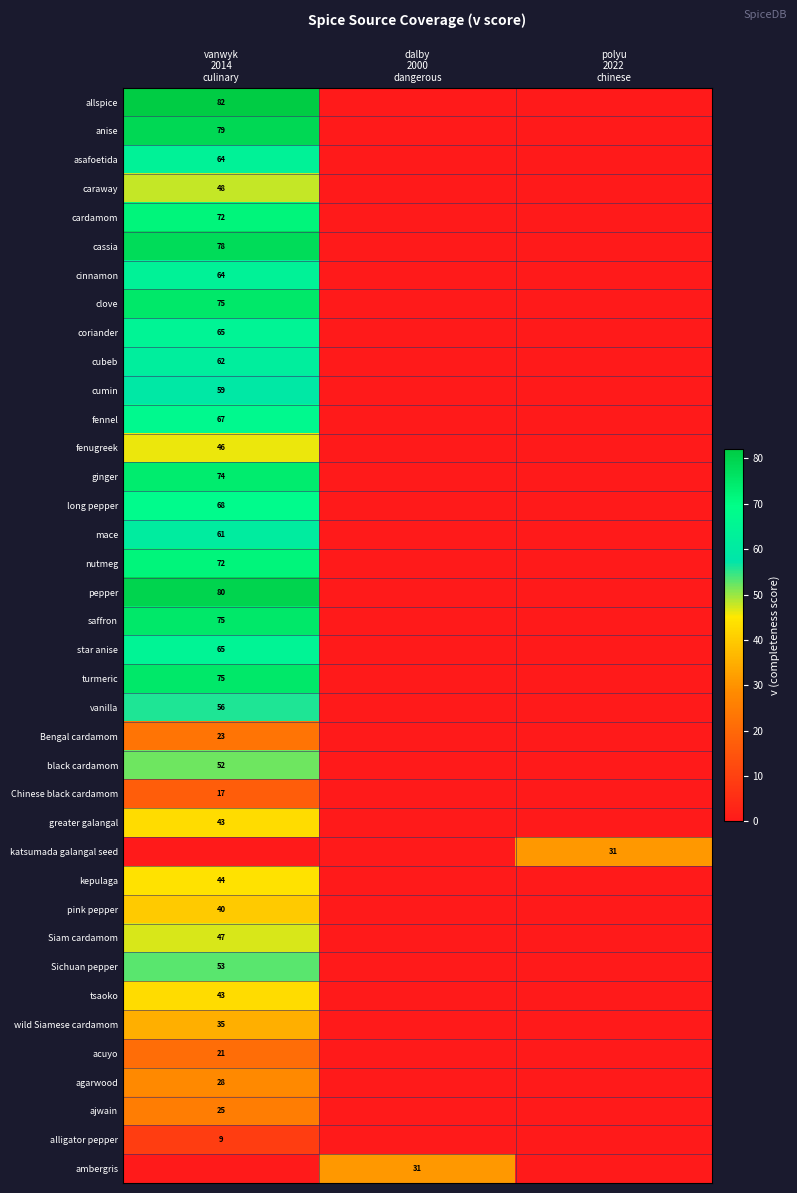

How many categories are shown in the chart?

3